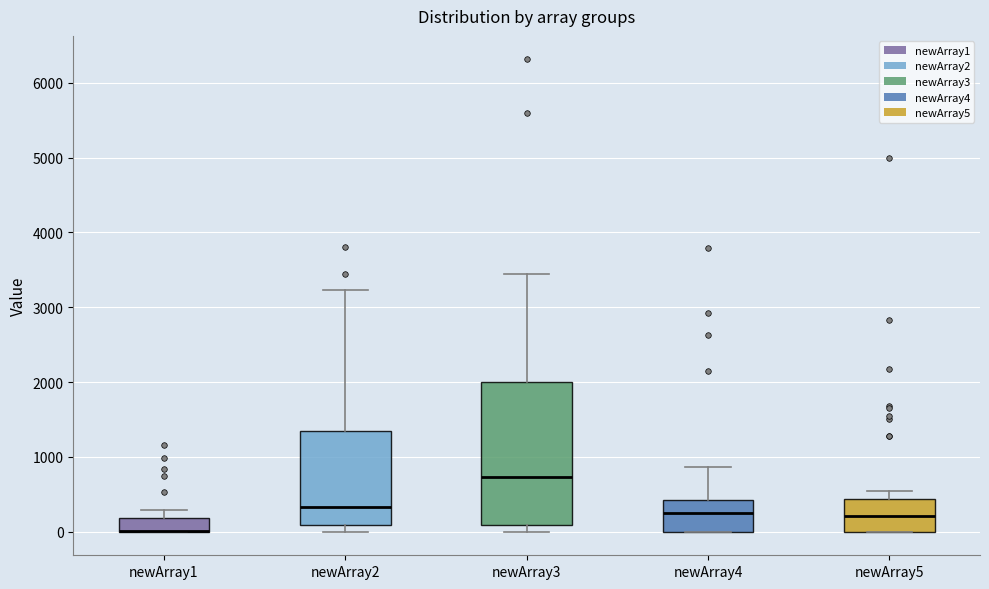

Which box is the tallest, from its lower edge to its upper edge?

newArray3